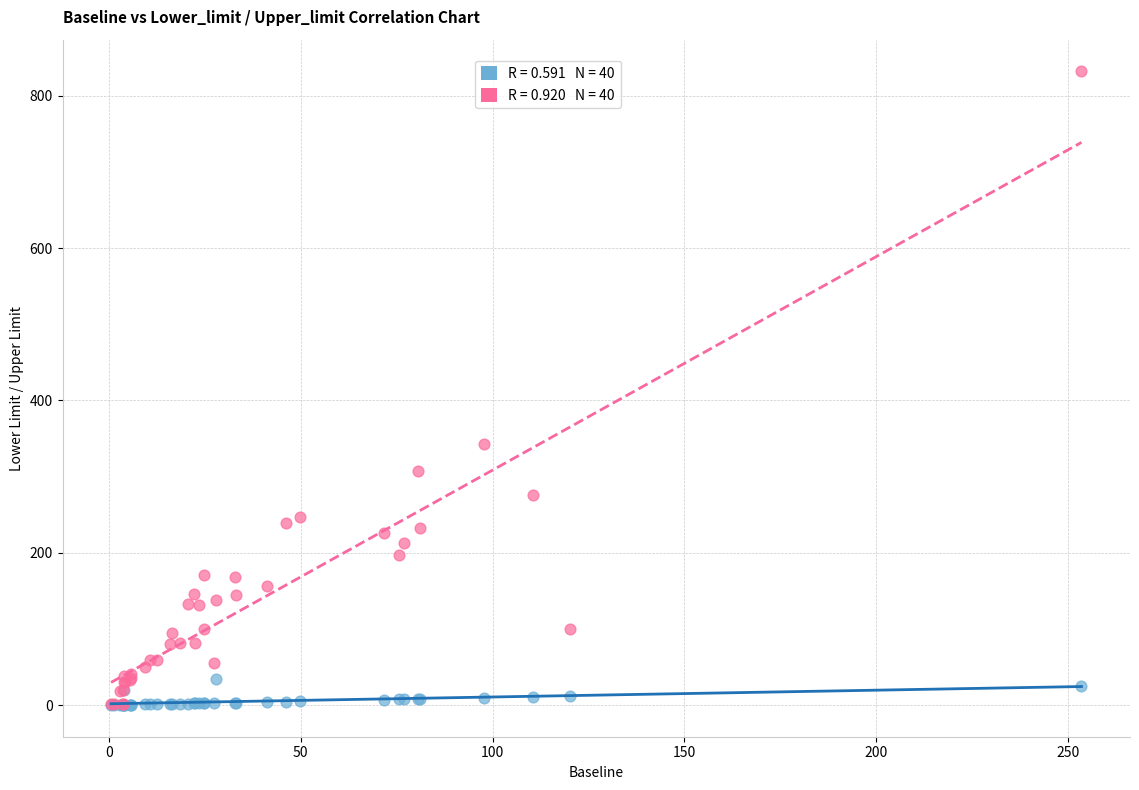

Across all series, what Y value is closest to 415?

343.1